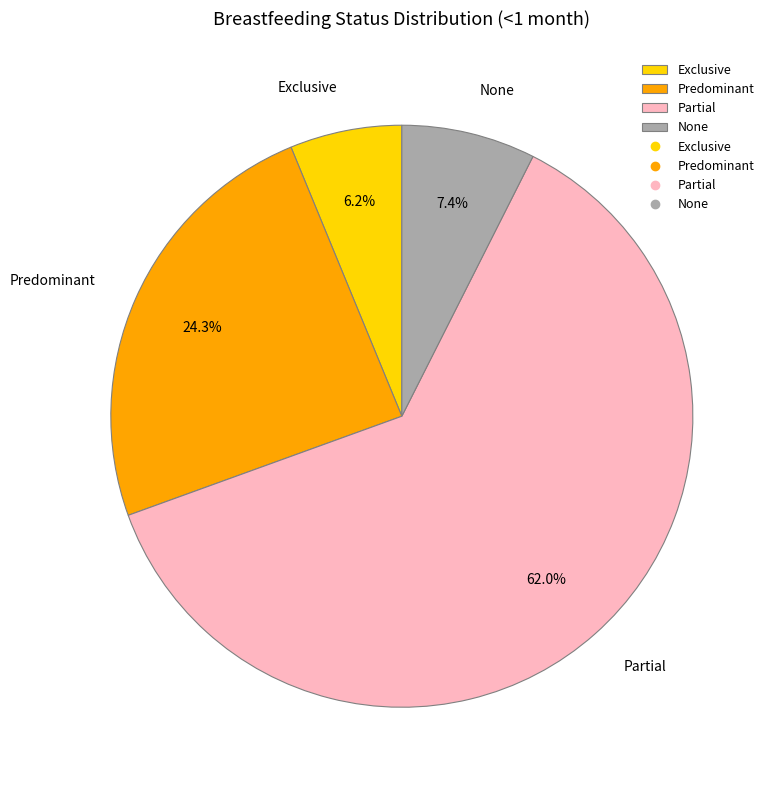

To the nearest percent, what portion does None represent?

7%